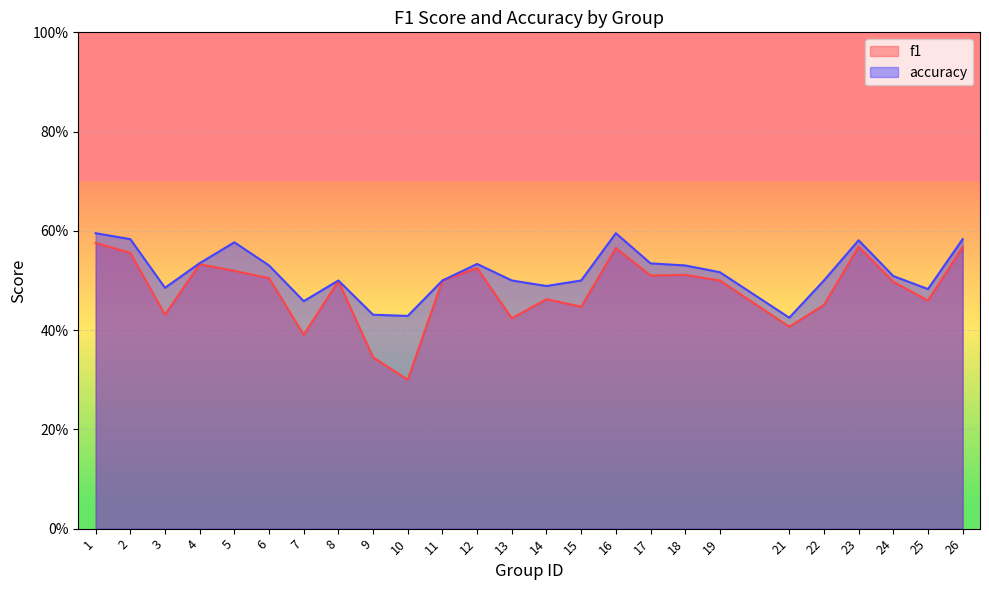

Rank the series by their average value, from lowest to highest.

f1, accuracy